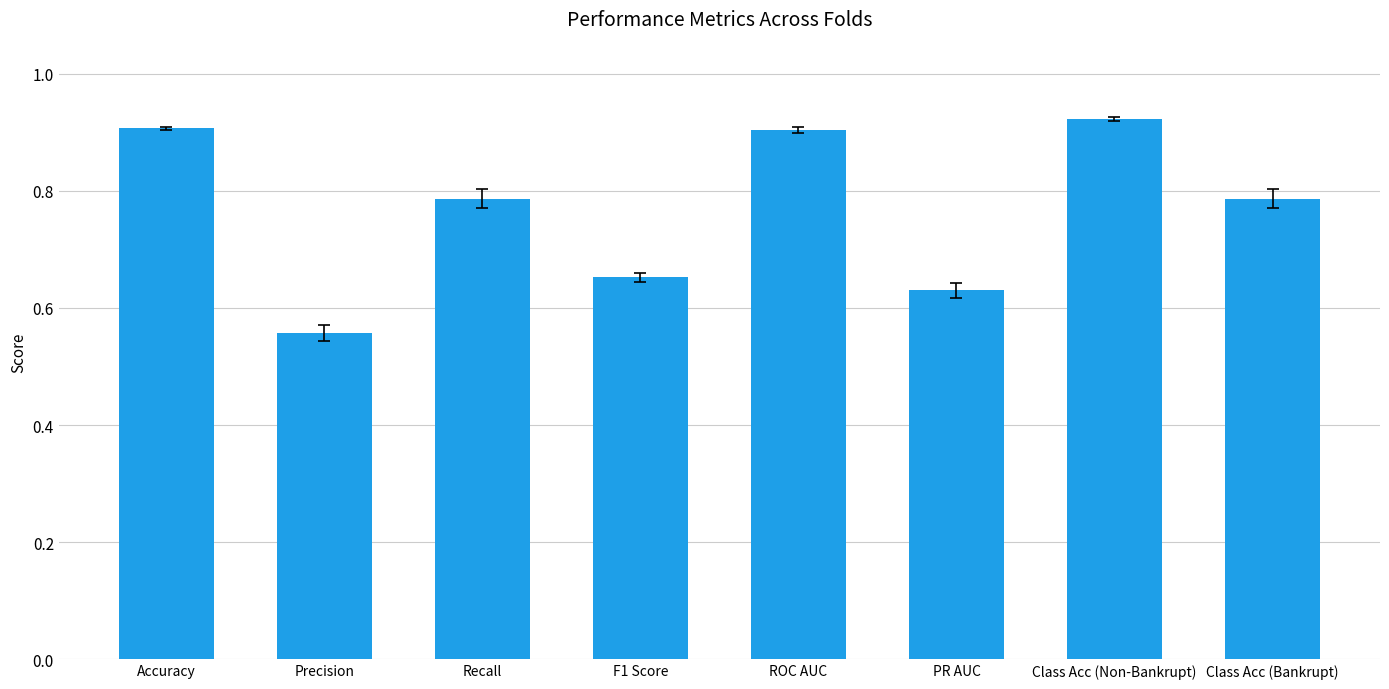

What is the label of the 6th bar from the left?

PR AUC